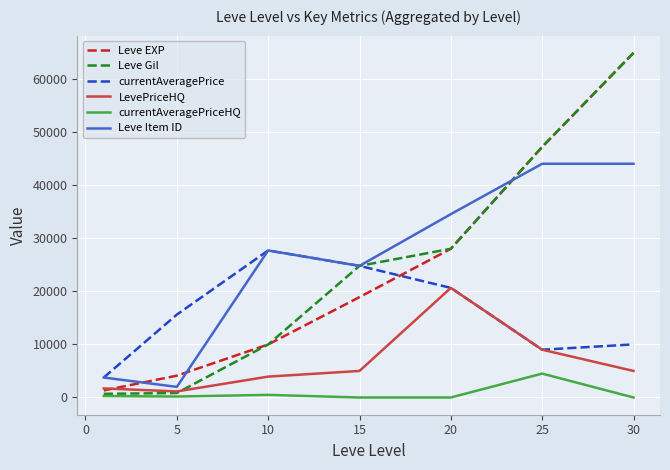

True or false: currentAveragePriceHQ and currentAveragePrice cross at least once.

False